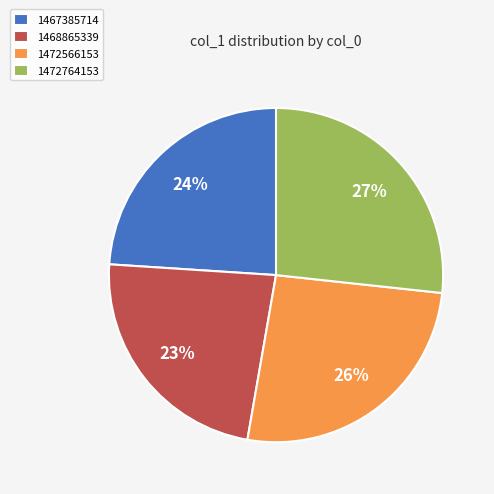

How many segments does this pie chart have?

4